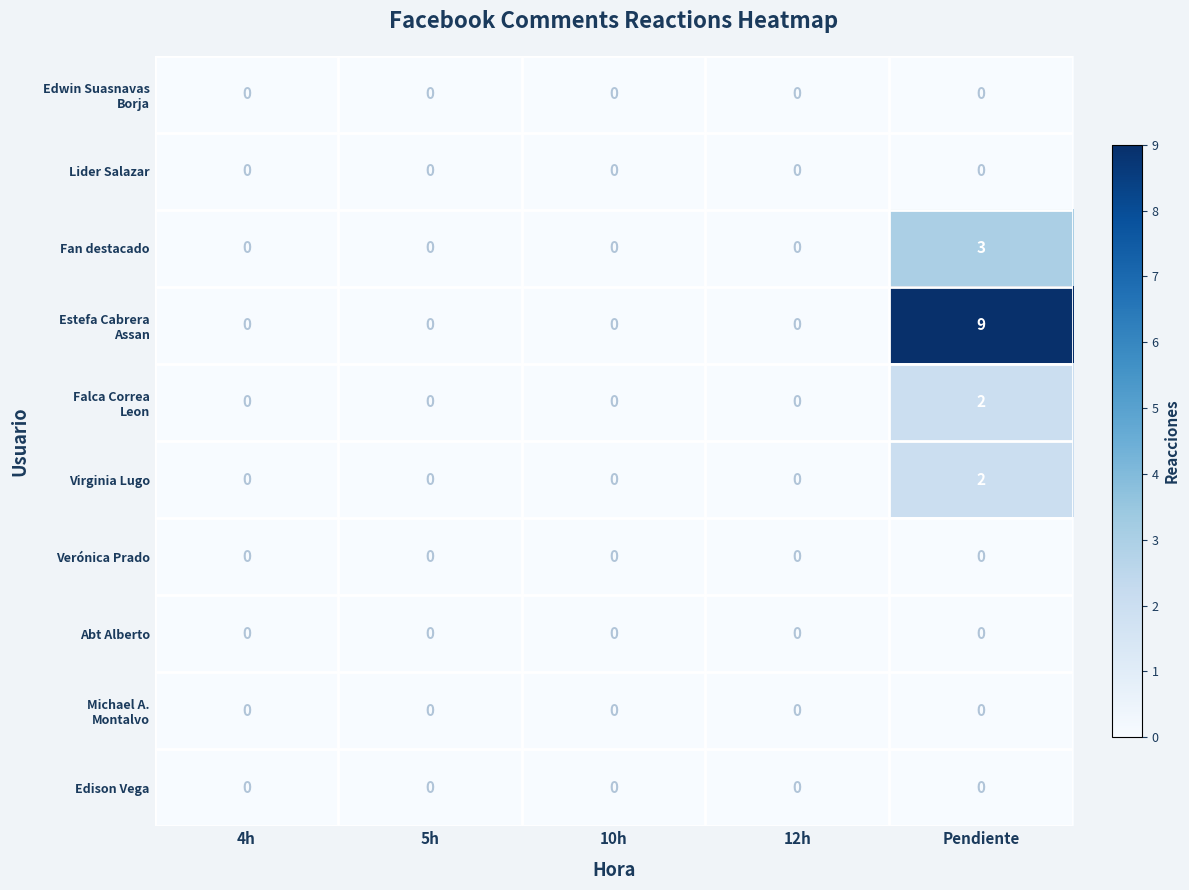

At which category is the sum across all series the highest?

Pendiente